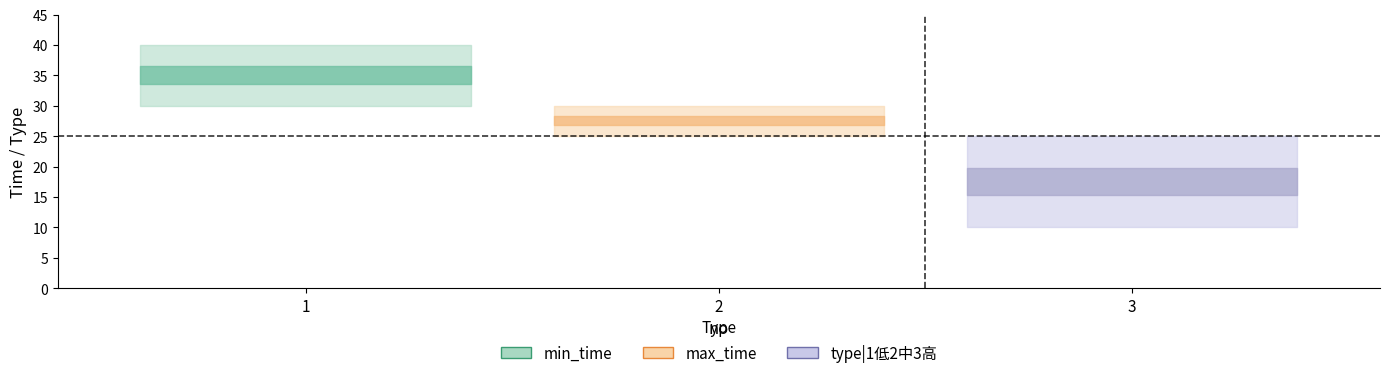

At which label is max_time closest to 32?

2